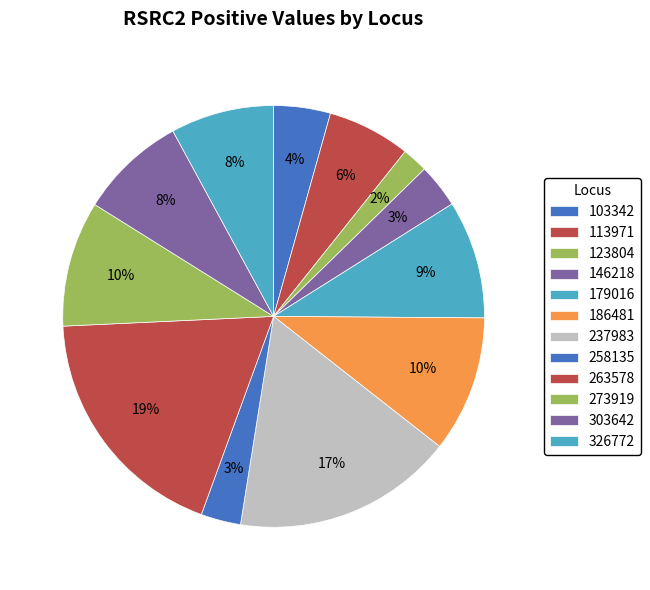

Combined, what portion of the pie is 146218 and 113971?

9.7%